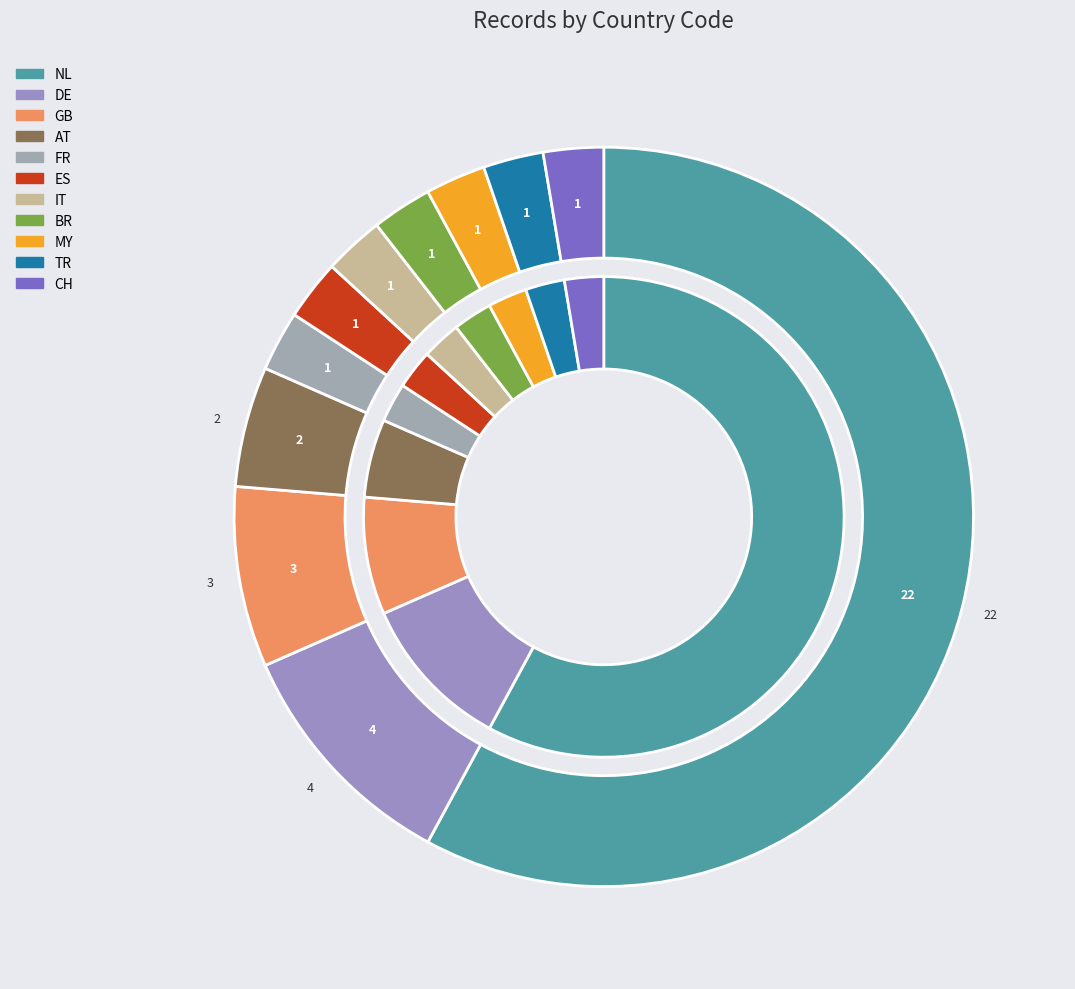

What is the total percentage of CH and IT?

5.3%